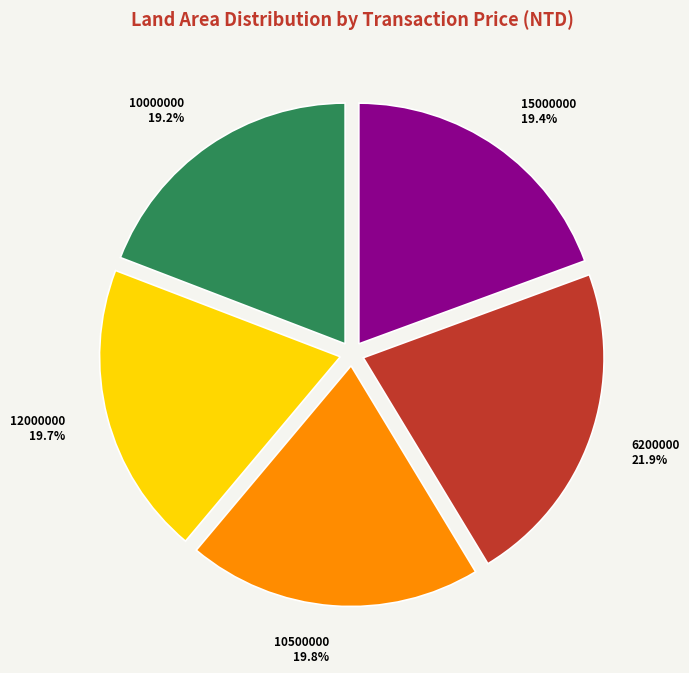

To the nearest percent, what is the combined percentage of 10000000 and 12000000?

39%